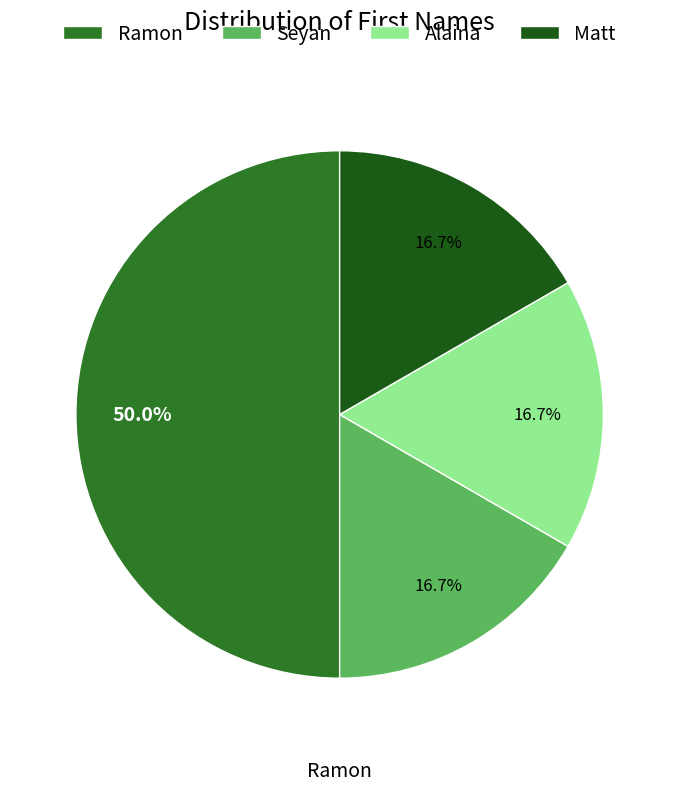

Which category has the smallest portion of the pie?

Seyan